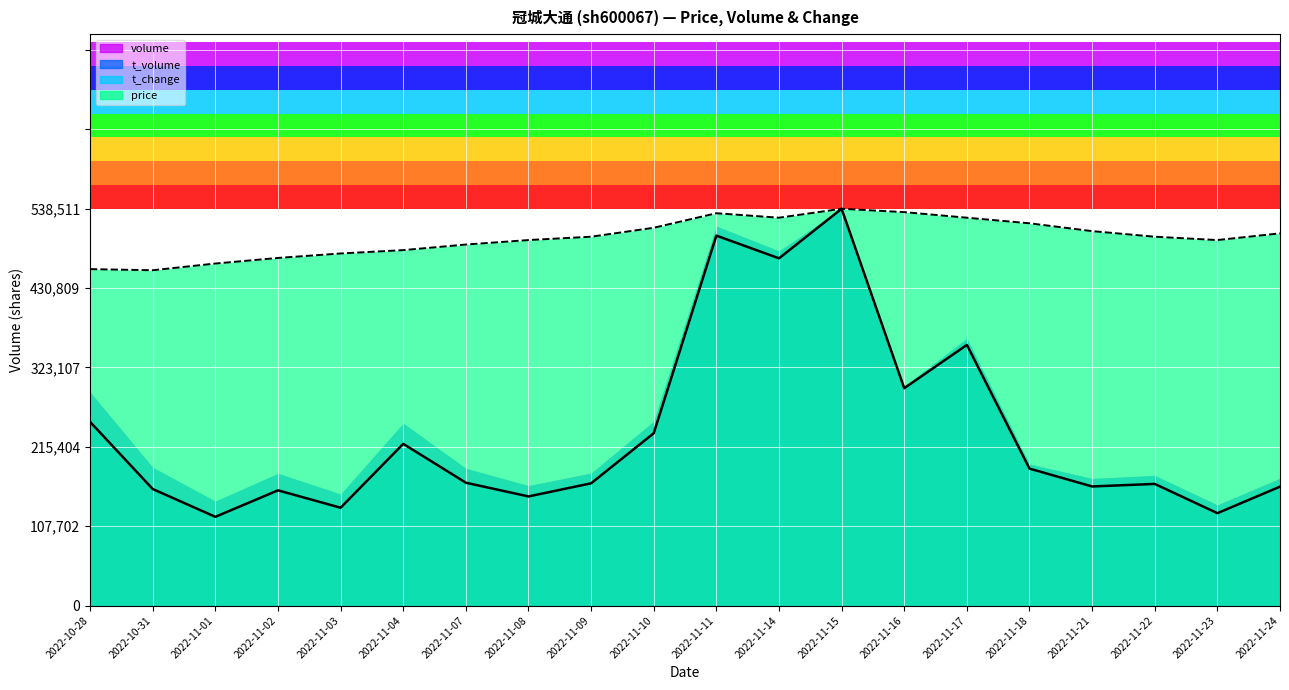

What is the highest value of the volume series?

1.0